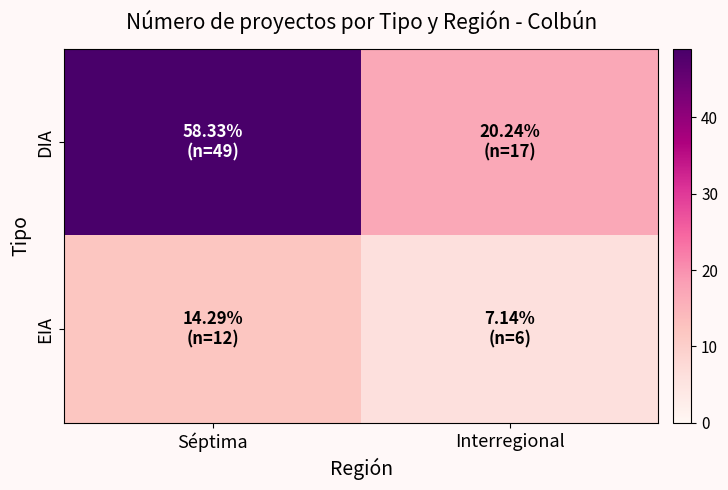

What is the smallest value displayed?

6